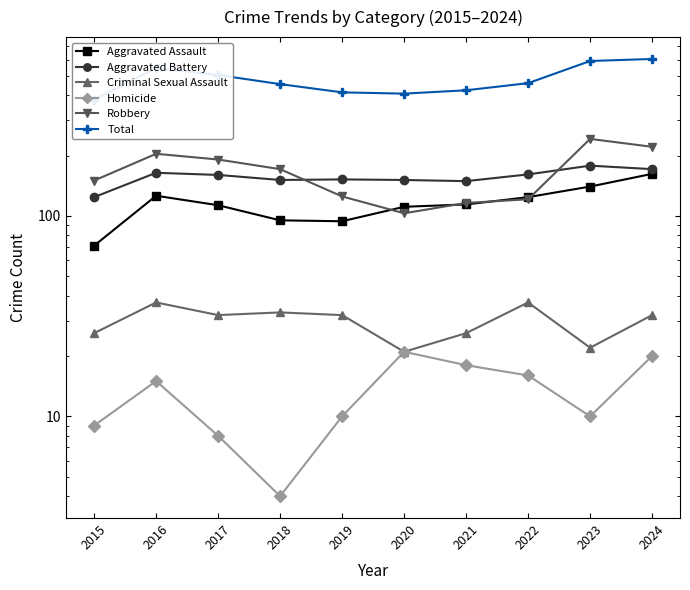

What is the sum of all Homicide values?

131